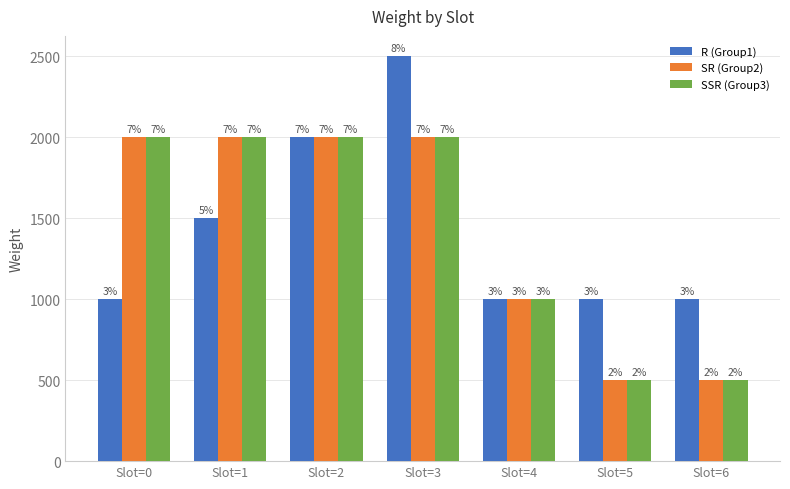

What is the value of the SSR (Group3) bar at the 3rd from the left?

2000